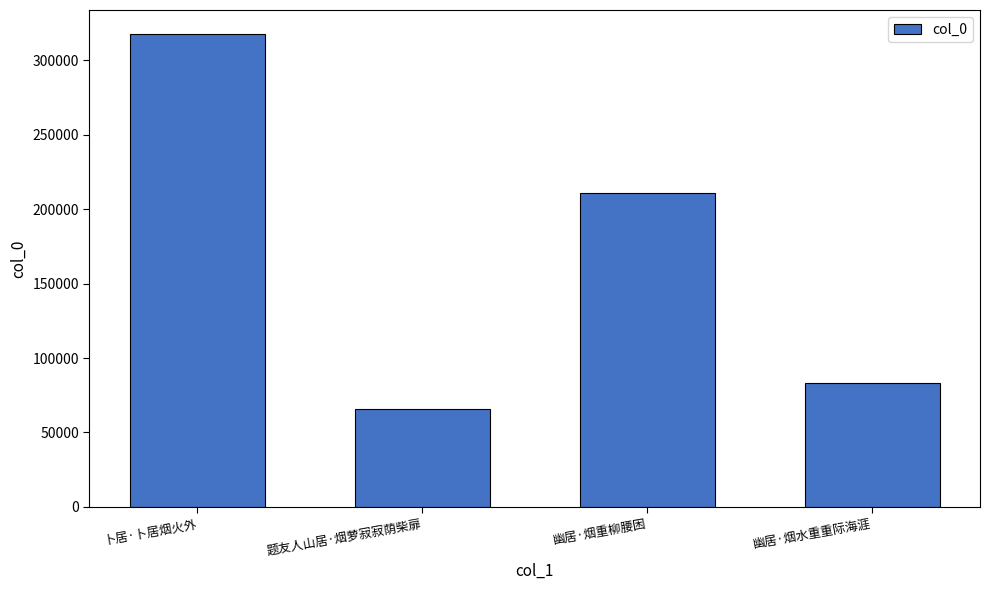

What is the smallest value displayed?

66027